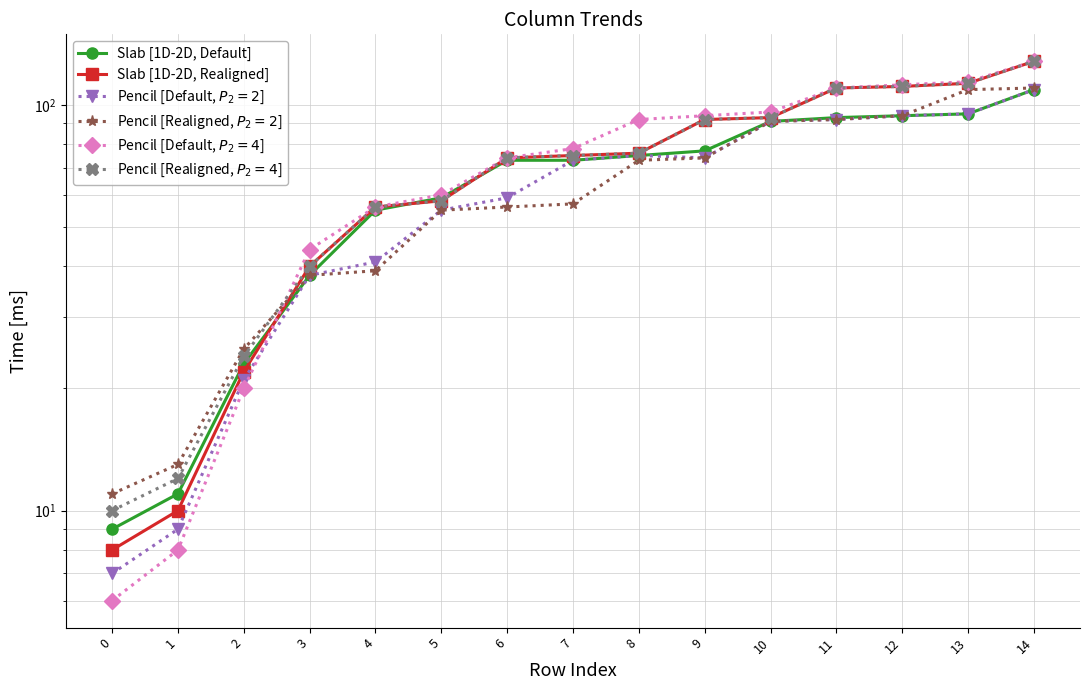

Which has a higher value, 1 or 0?

1